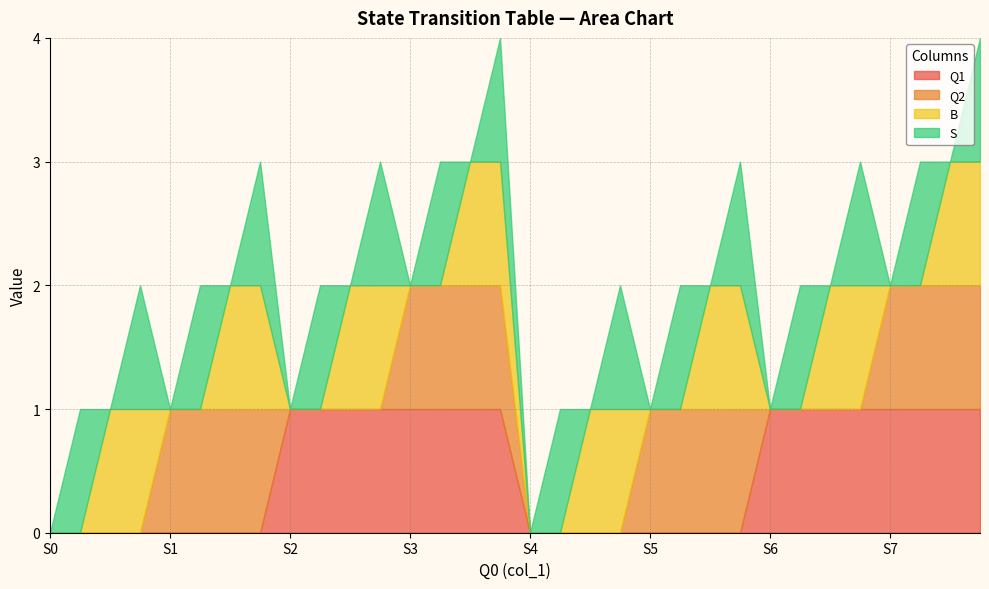

Does the chart display data point markers on the line(s)?

No